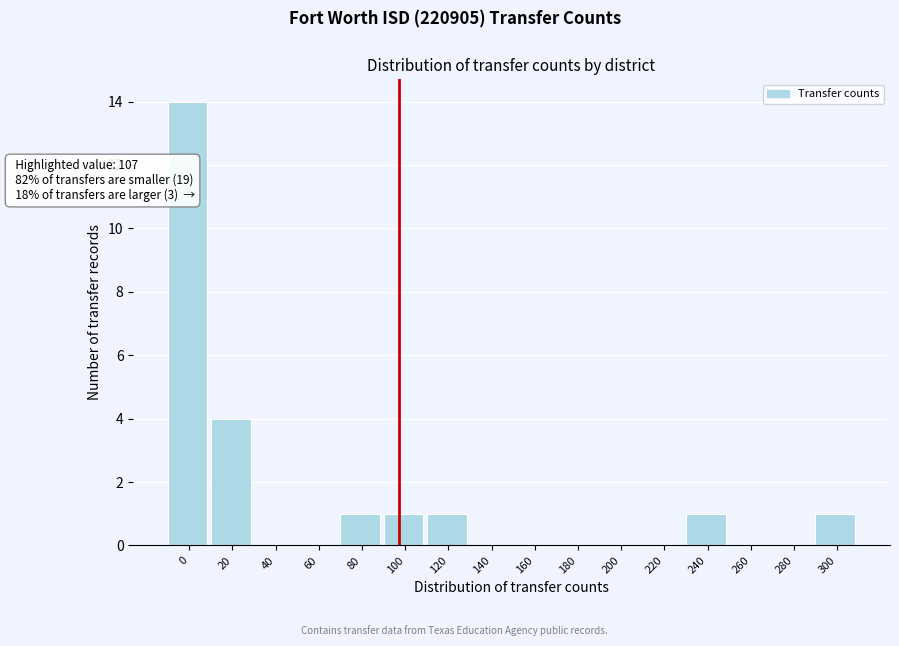

Reading left to right, list all the values displayed in this chart.

0=14	20=4	40=0	60=0	80=1	100=1	120=1	140=0	160=0	180=0	200=0	220=0	240=1	260=0	280=0	300=1